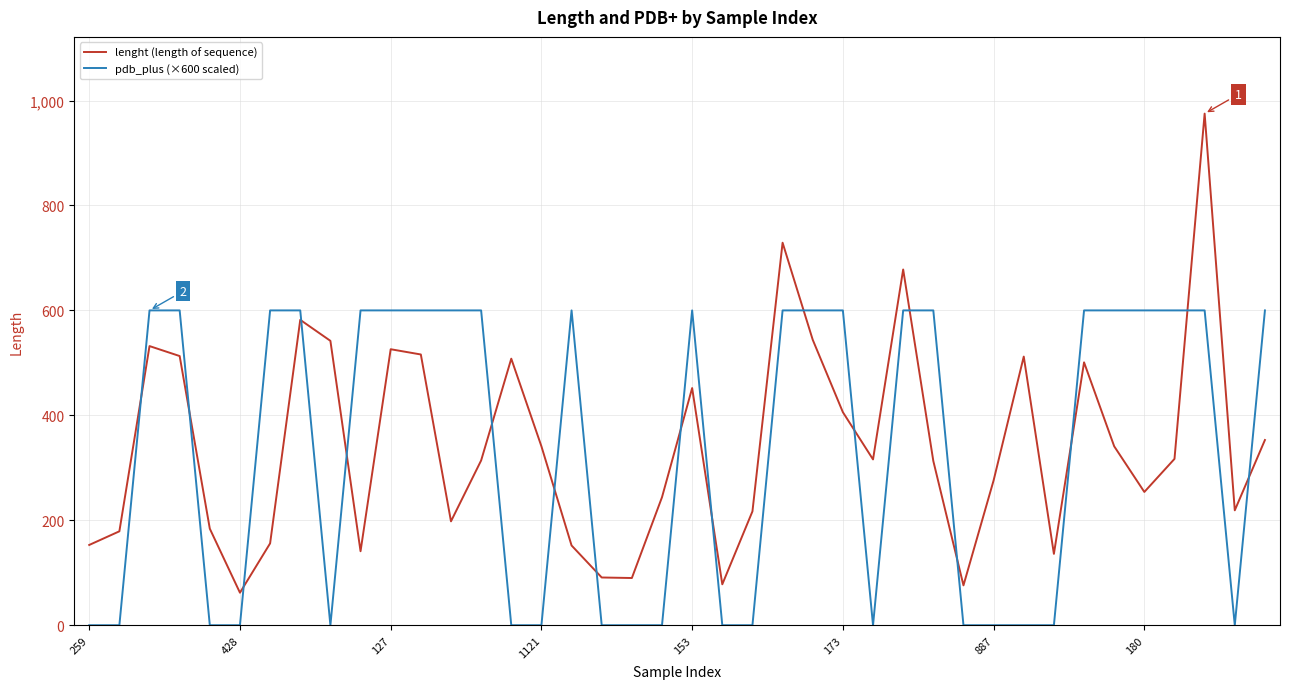

What is the maximum value shown in the chart?

975